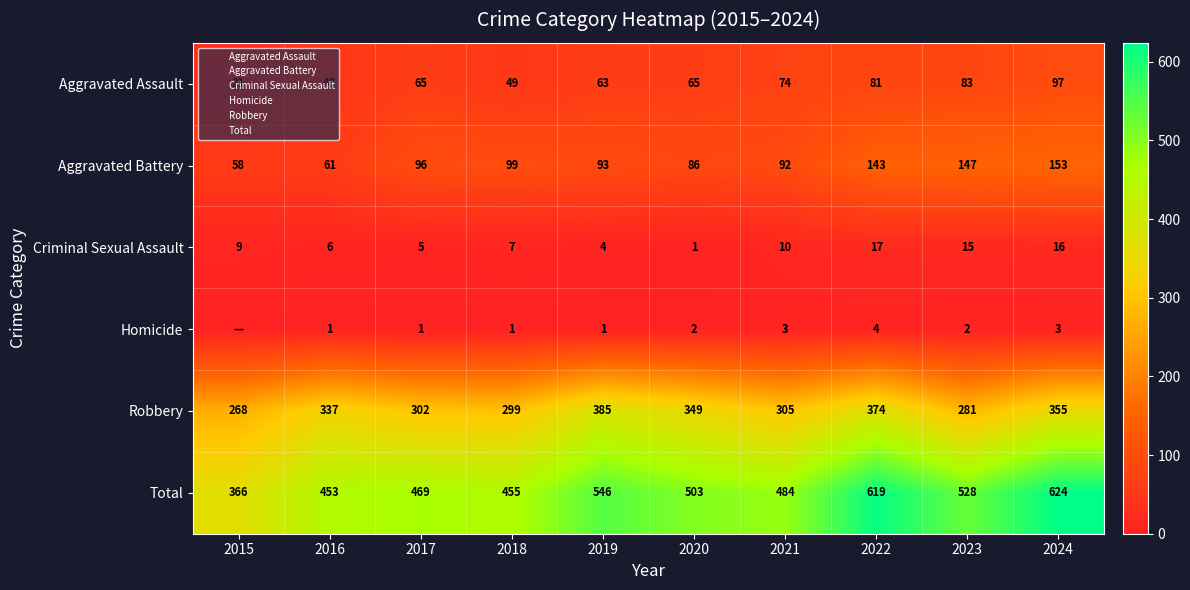

What is the highest value of the Robbery series?

385